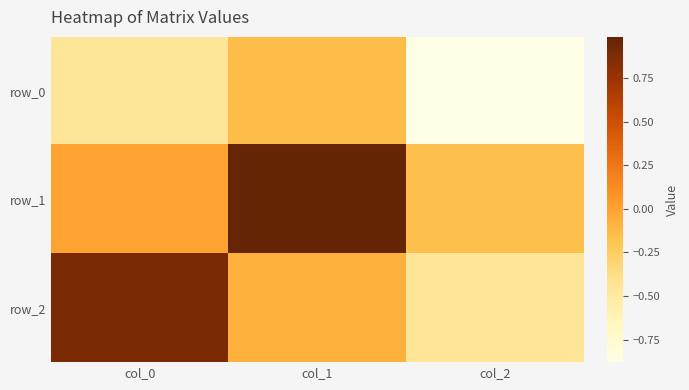

Rank the series by their average value, from highest to lowest.

row_1, row_2, row_0